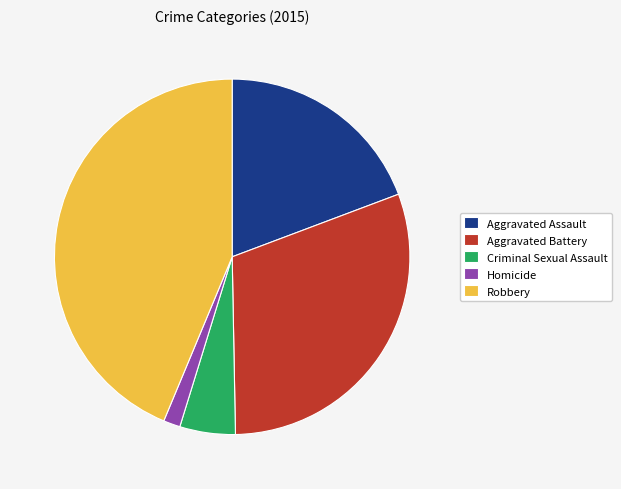

Does any single category account for the majority?

No